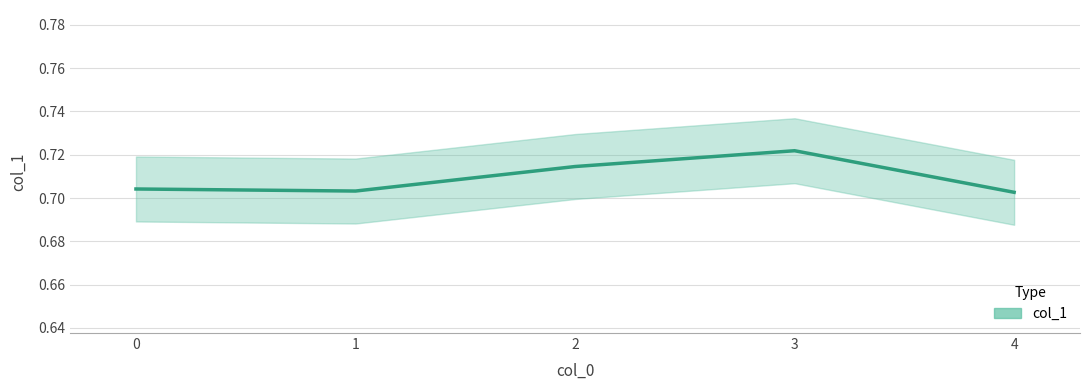

Does the chart display data point markers on the line(s)?

No